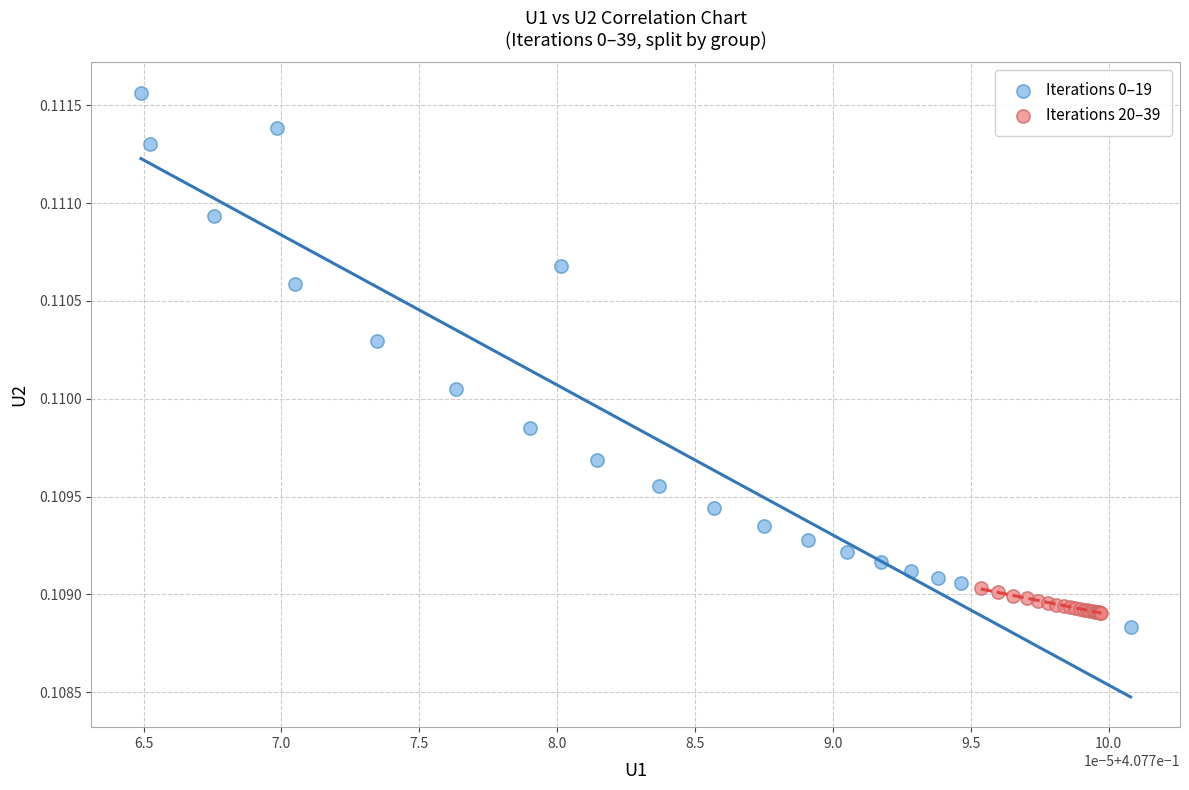

Which series reaches the maximum Y coordinate?

Iterations 0–19